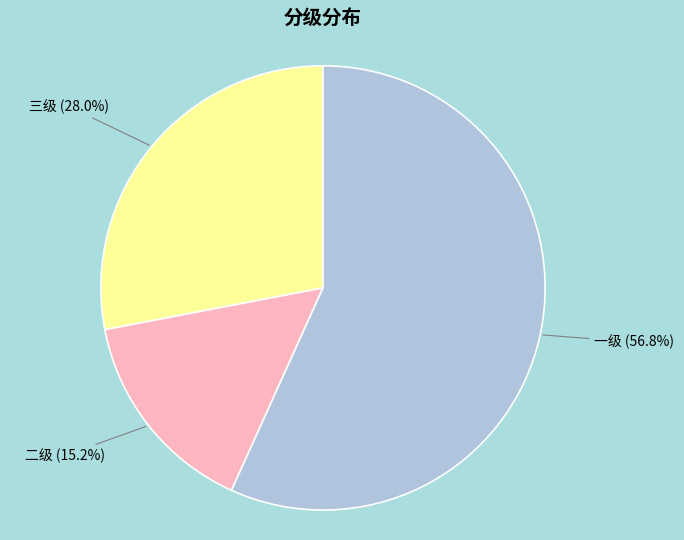

Which slice is the smallest?

二级